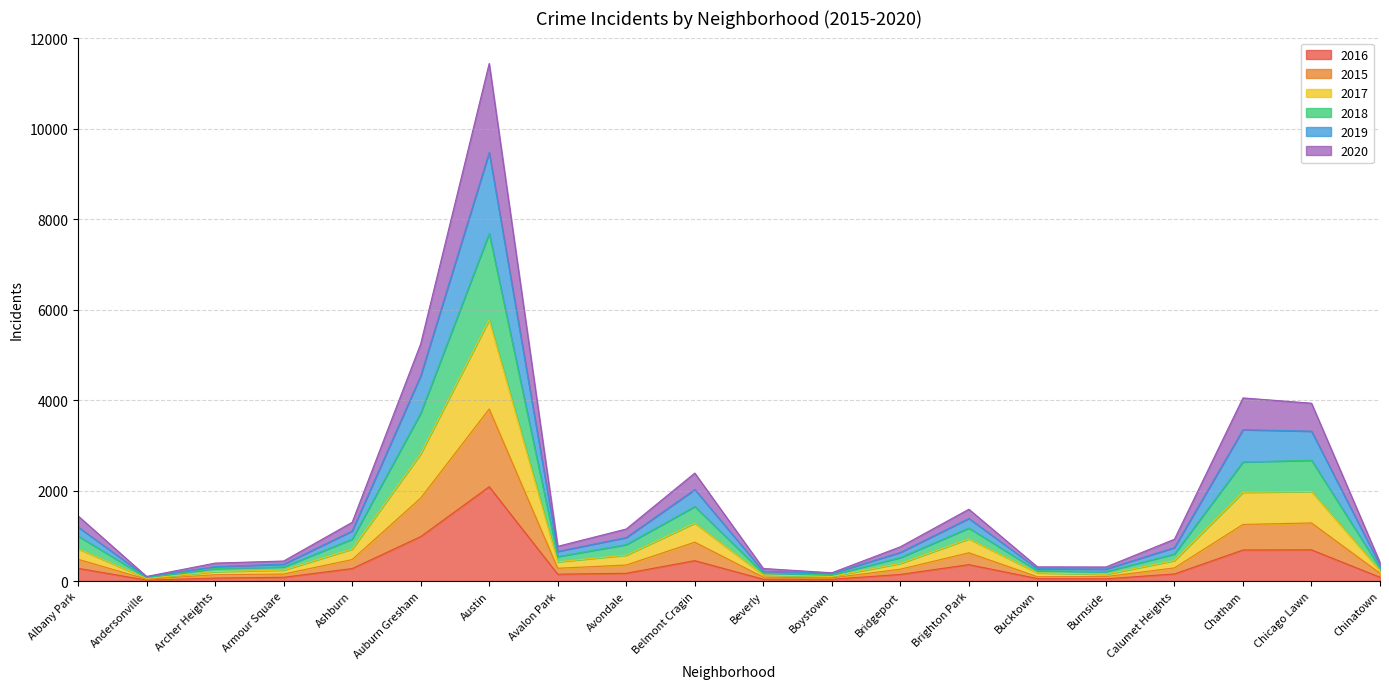

At which category is the sum across all series the highest?

Austin